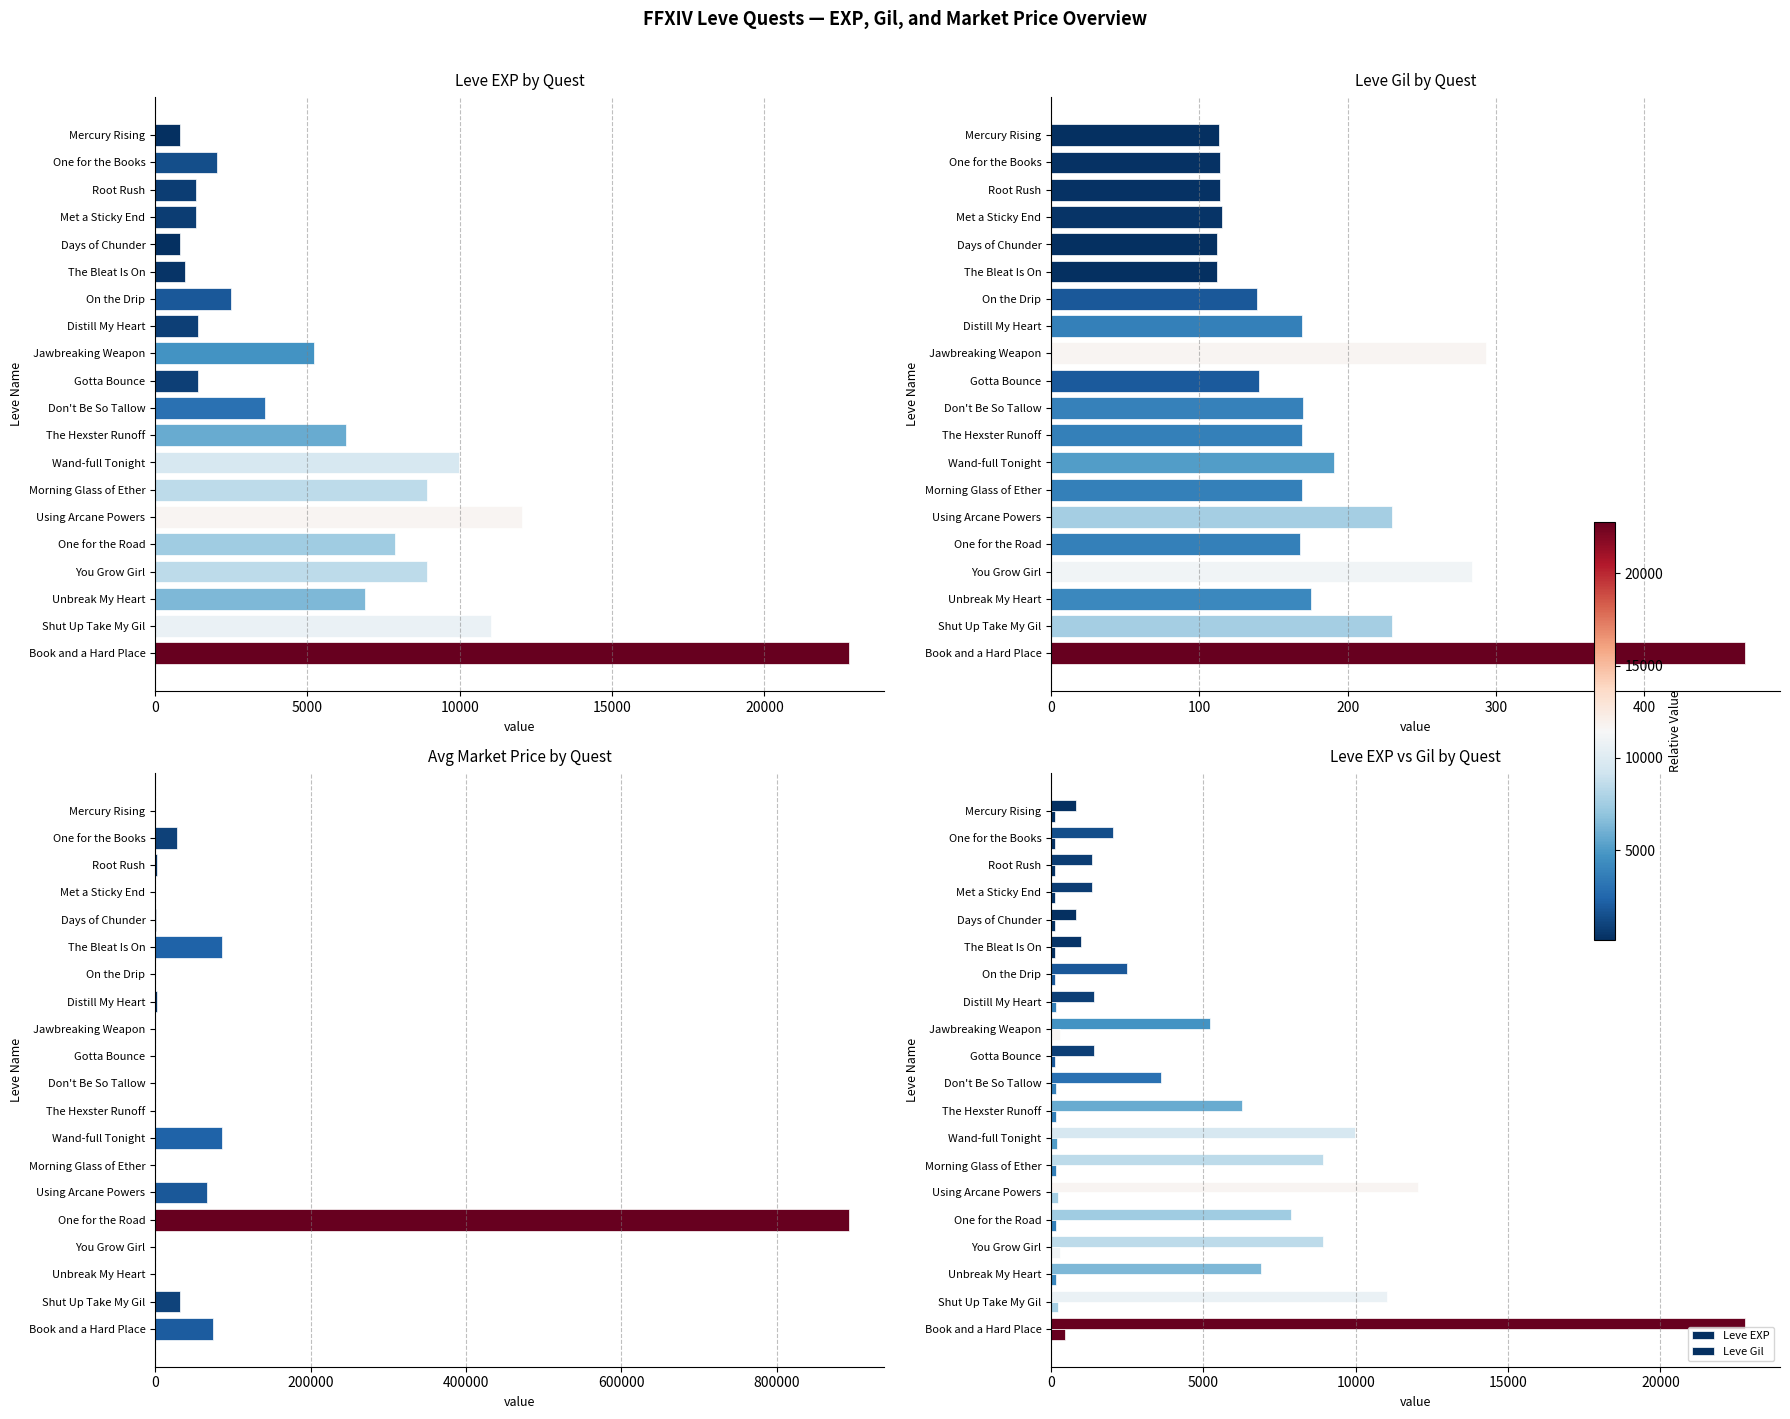

At how many categories does at least one series exceed 829636?

1